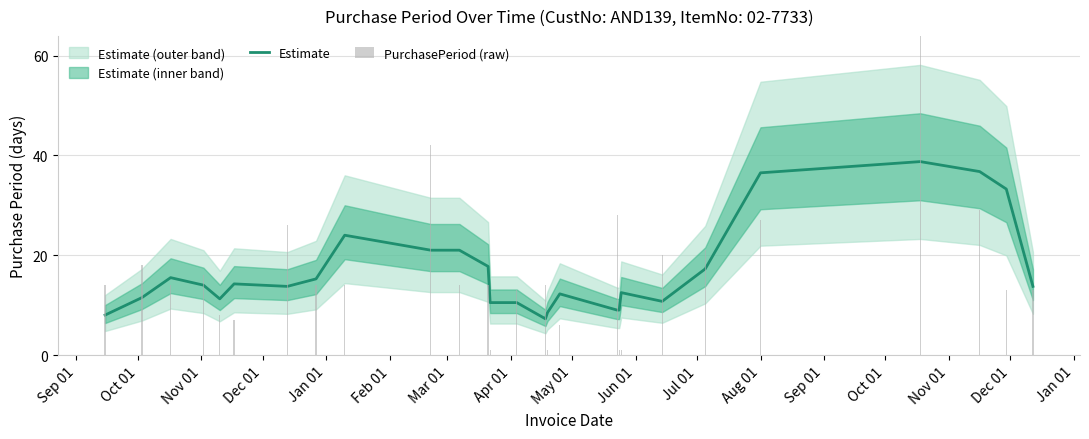

What is the label of the 12th bar from the right?

Dec 01